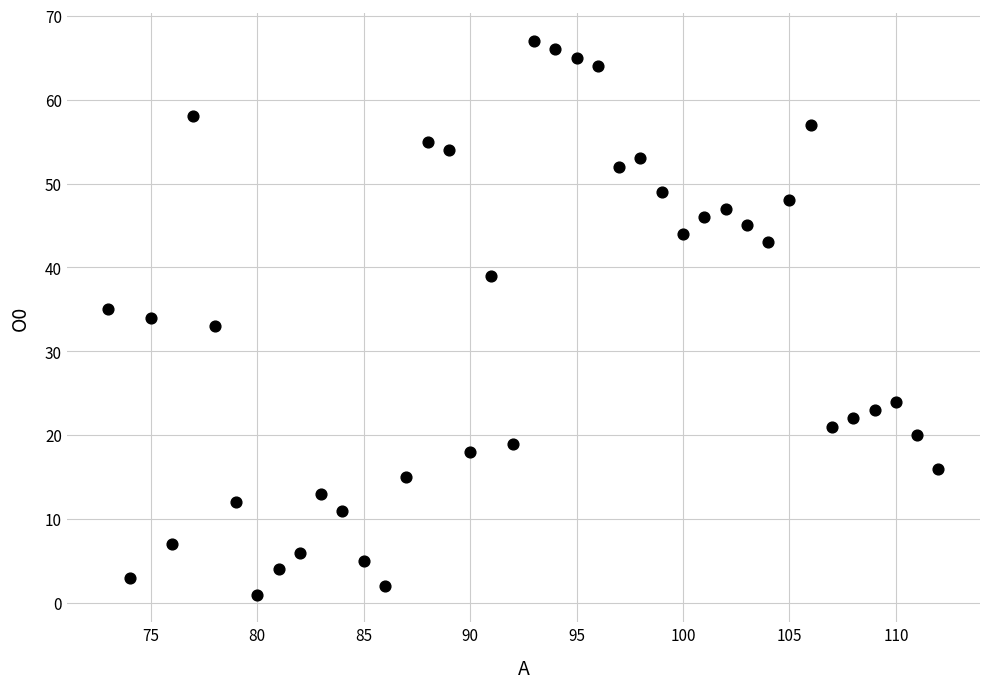

What is the range of X values (max minus min)?

39